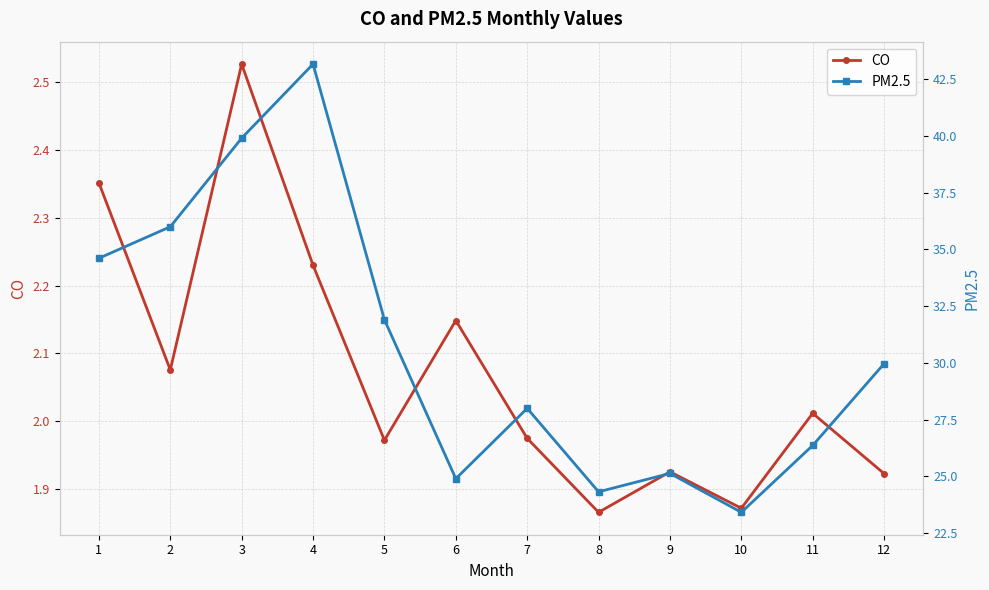

Which series has the widest spread of values?

PM2.5